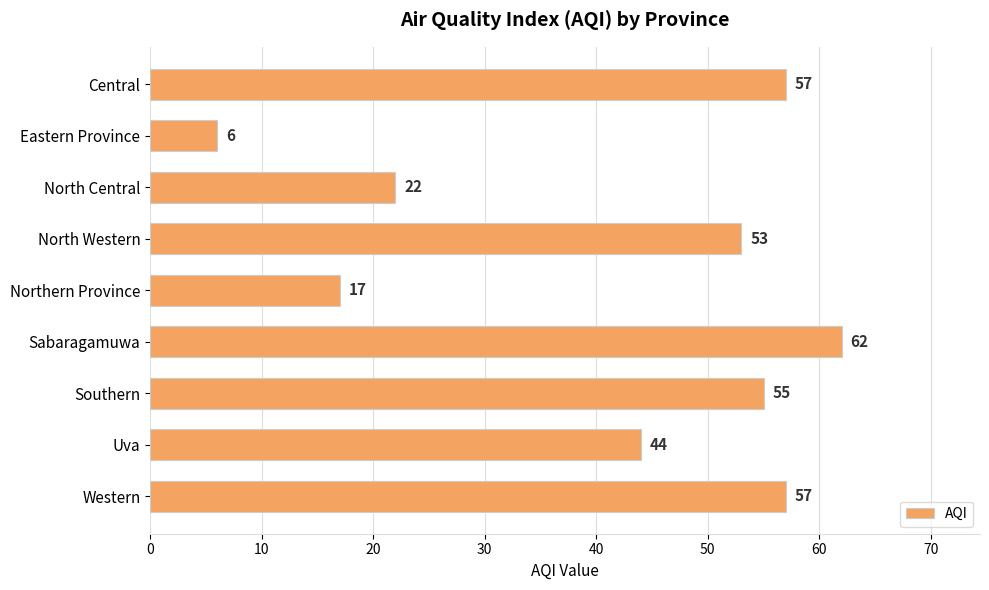

What is the label of the 1st bar from the top?

Central